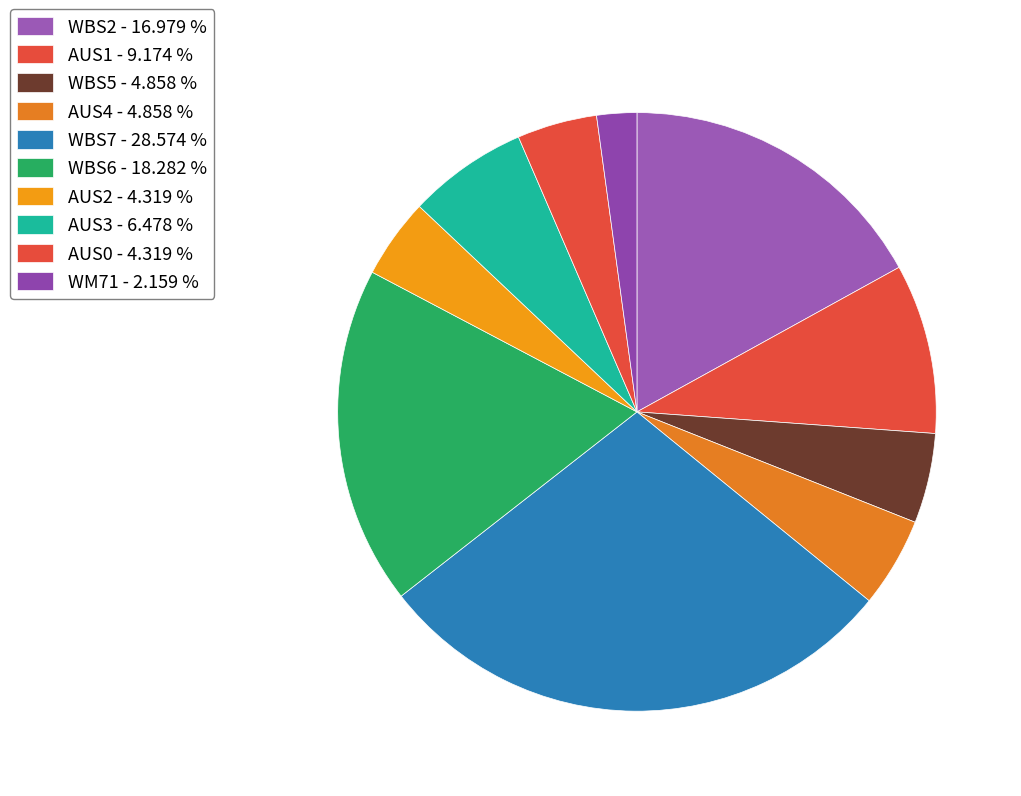

How many slices are in this pie chart?

10